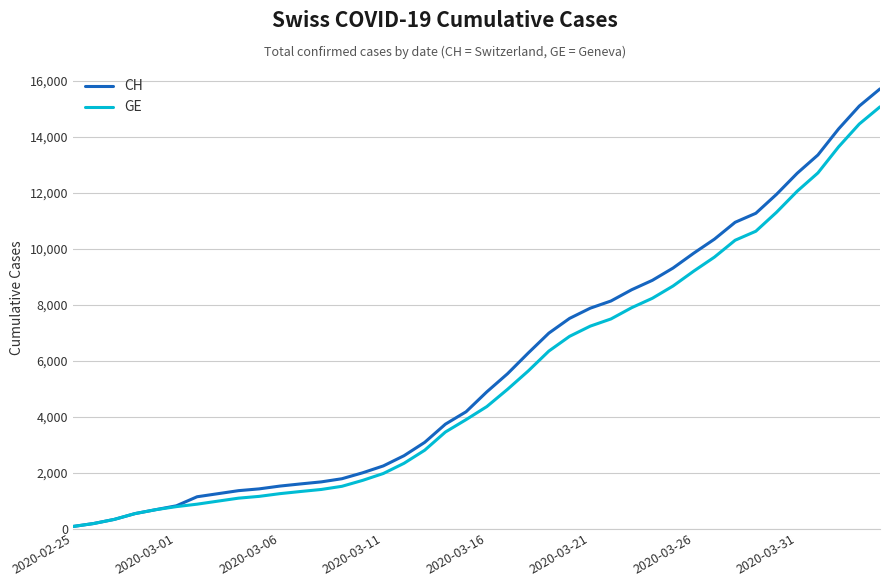

Which series has the widest spread of values?

CH